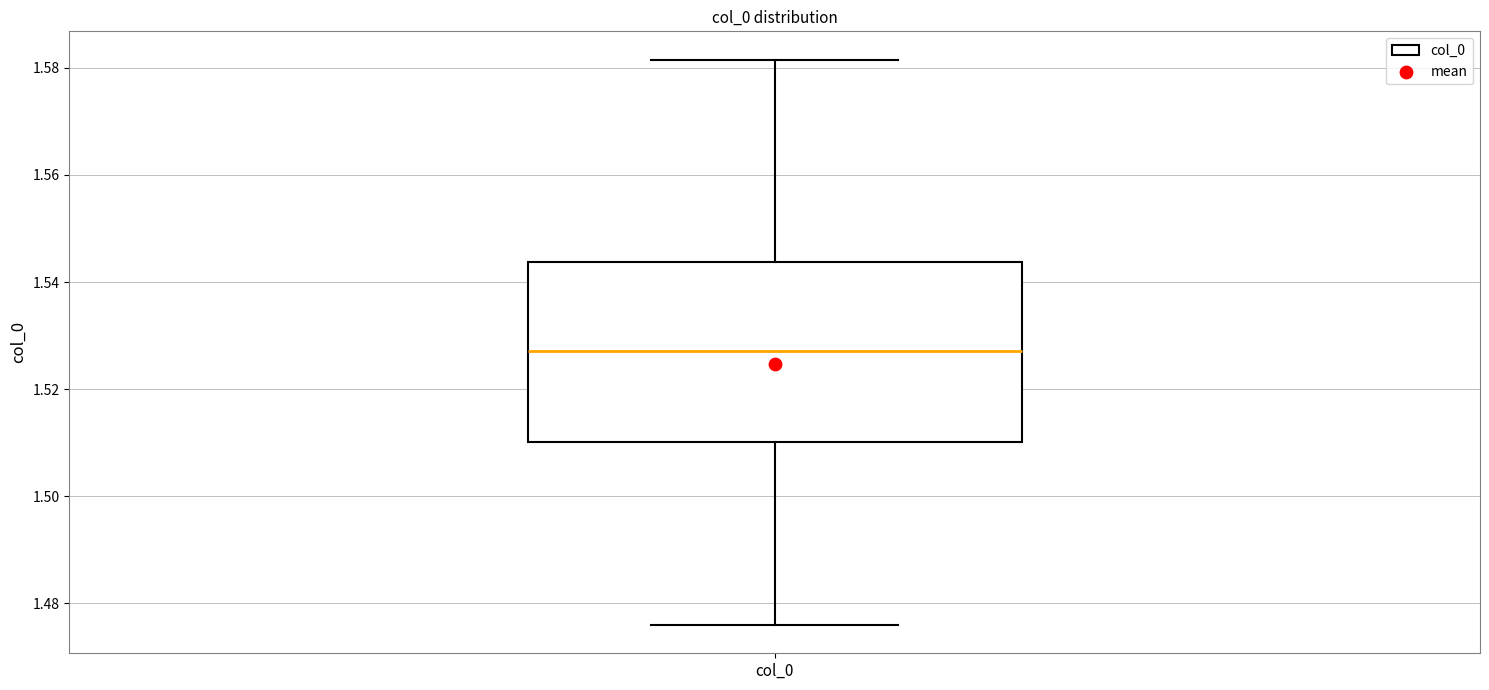

Transcribe this box plot: give where the median line is, the range the box spans, and where the two whiskers end, as read against the y-axis. The values are not printed on the chart, so give them approximately, as read against the axis.

median 1.528, box 1.510 to 1.544, whiskers 1.476 to 1.582